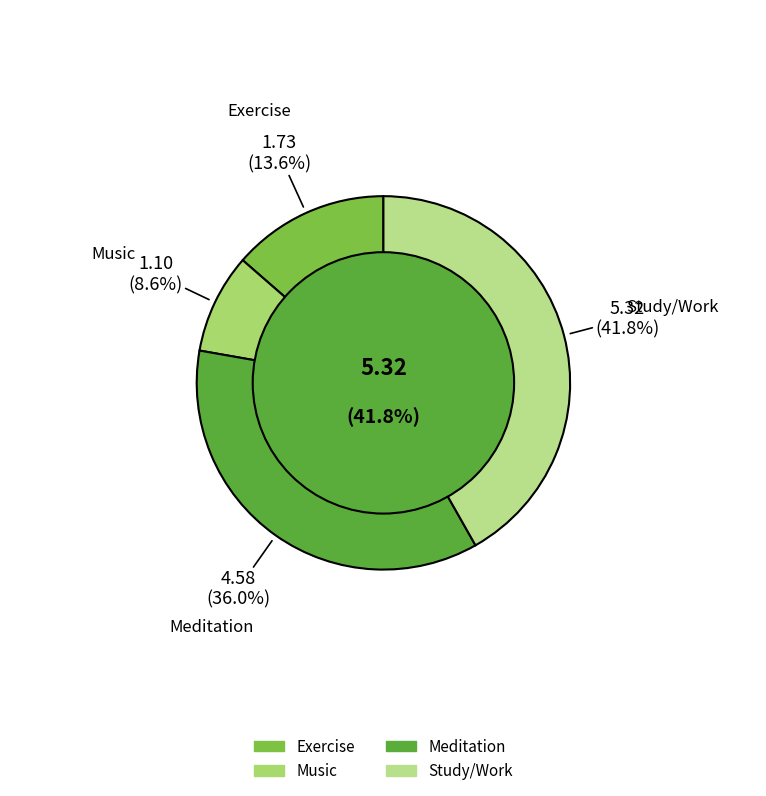

Combined, what portion of the pie is Music and Meditation?

44.6%